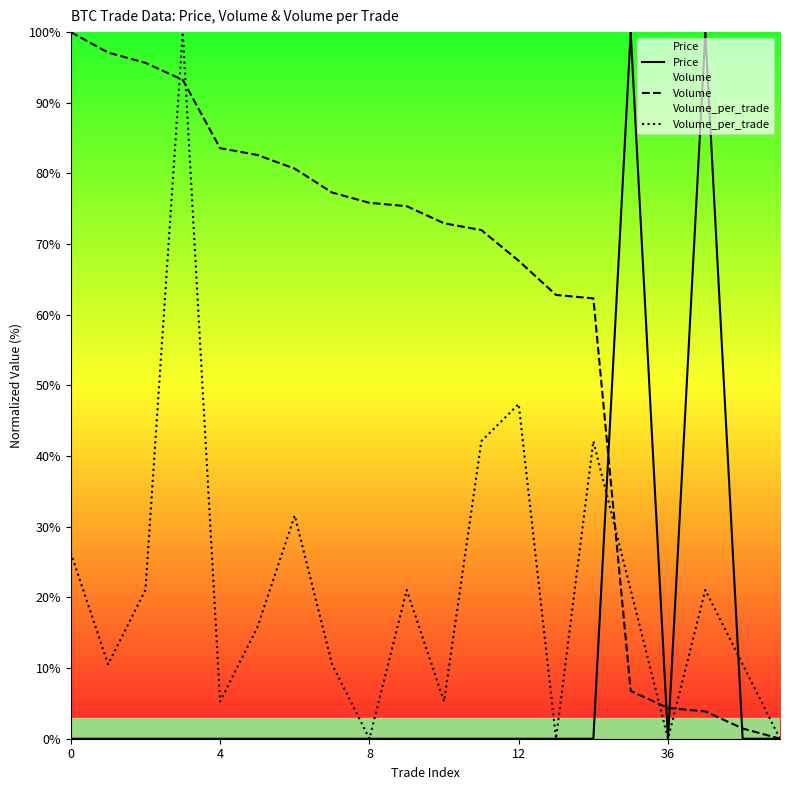

At 9, list the series in order from smallest to largest.

Price, Volume_per_trade, Volume